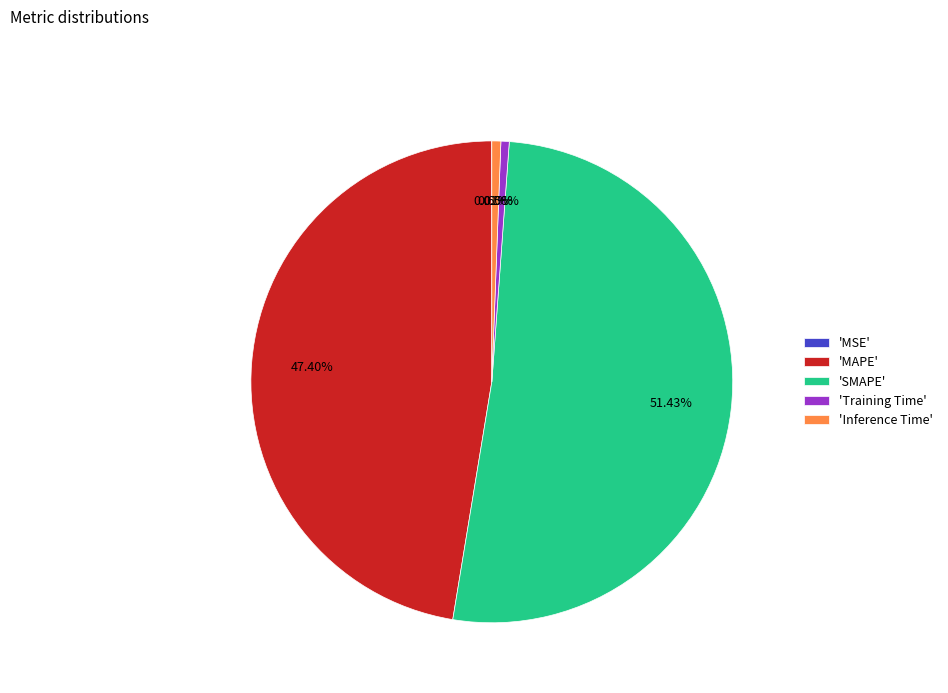

Does any single category account for the majority?

Yes